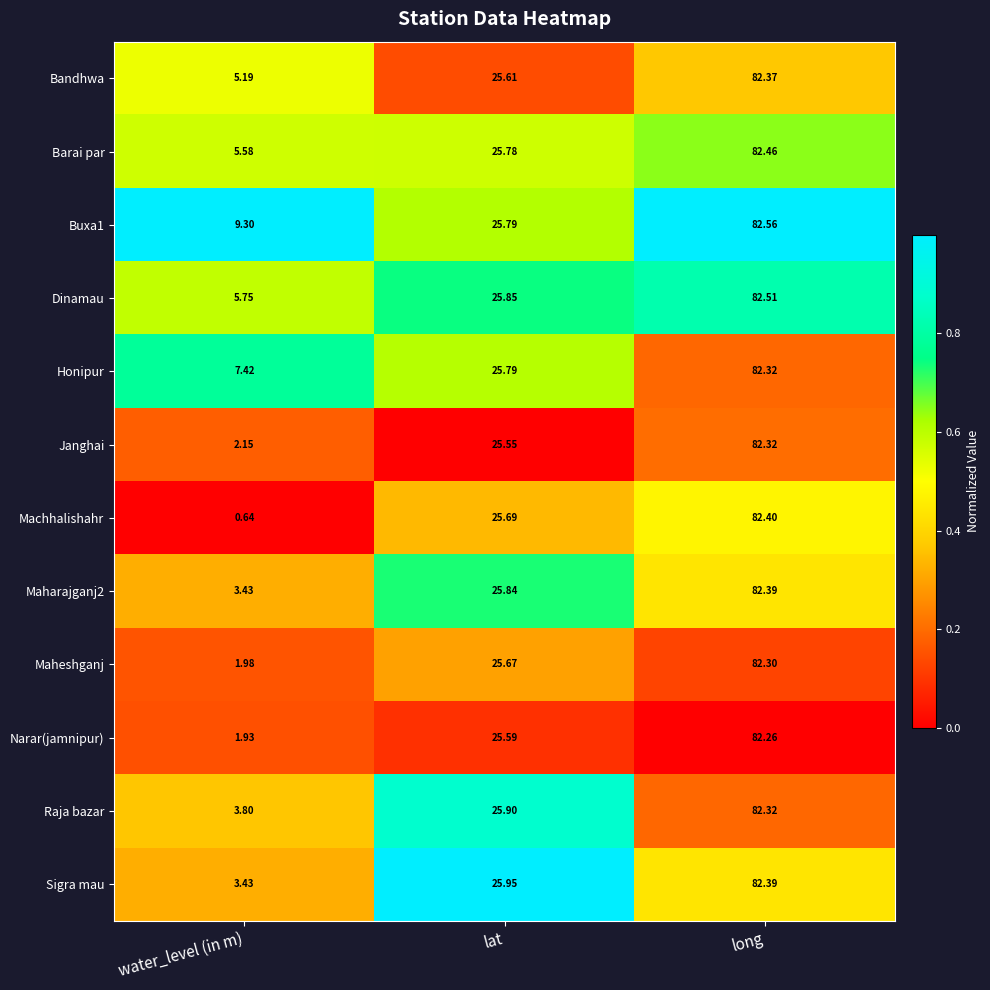

Which series has the largest range (max minus min)?

Machhalishahr